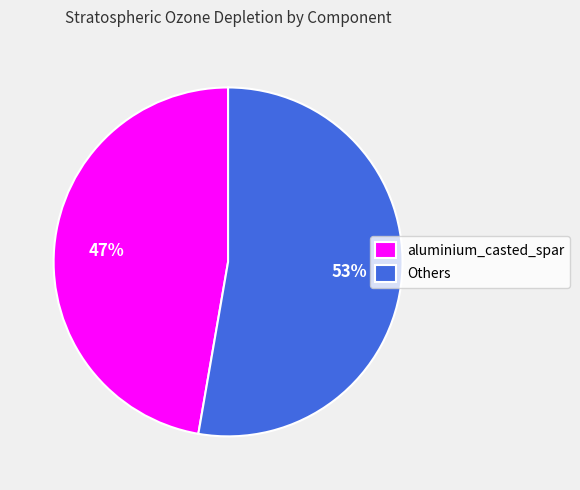

Combined, do Others and aluminium_casted_spar account for over 50%?

Yes